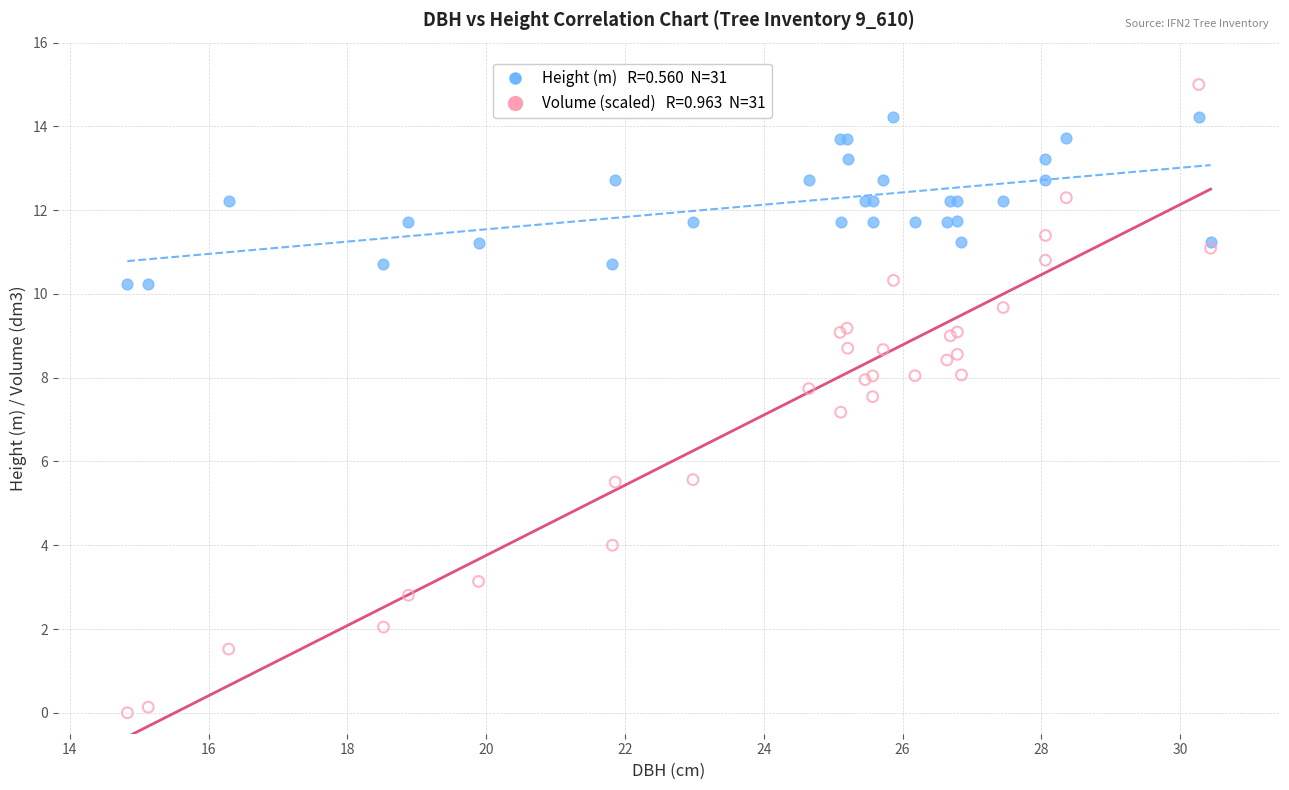

Across all series, what Y value is closest to 7?

7.2